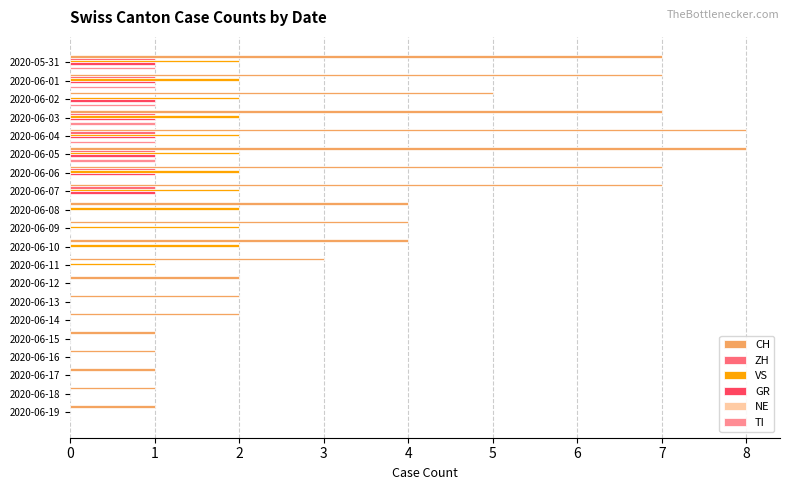

What is the sum of all CH values?

82